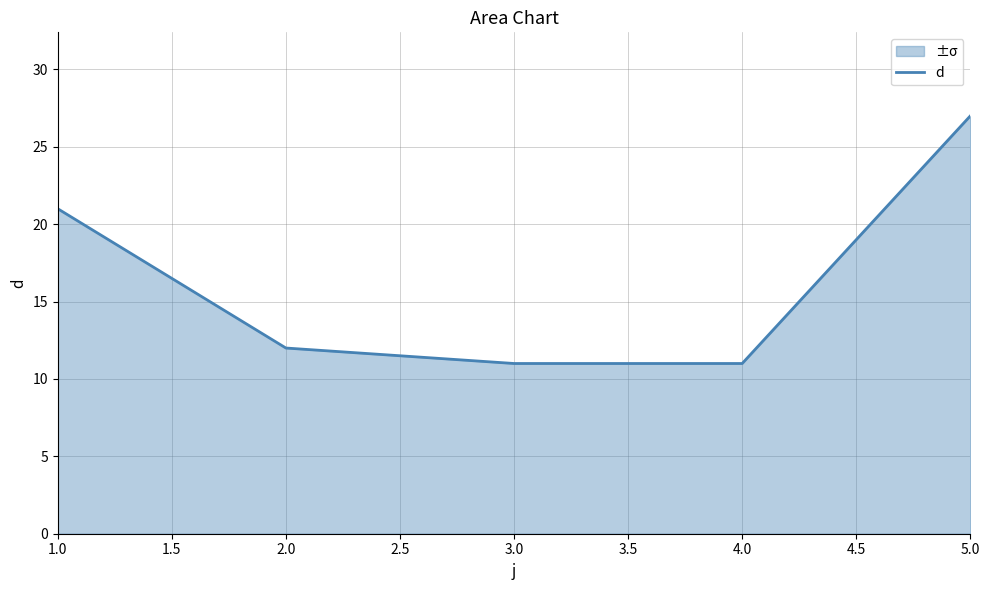

What is the difference between the second highest and minimum values?

10